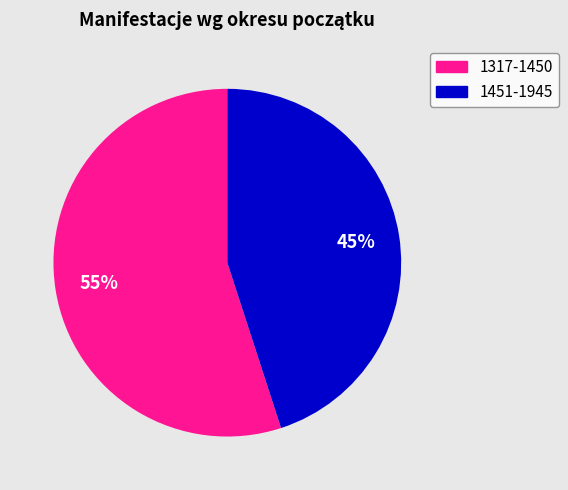

Is there any slice that represents more than half of the pie?

Yes